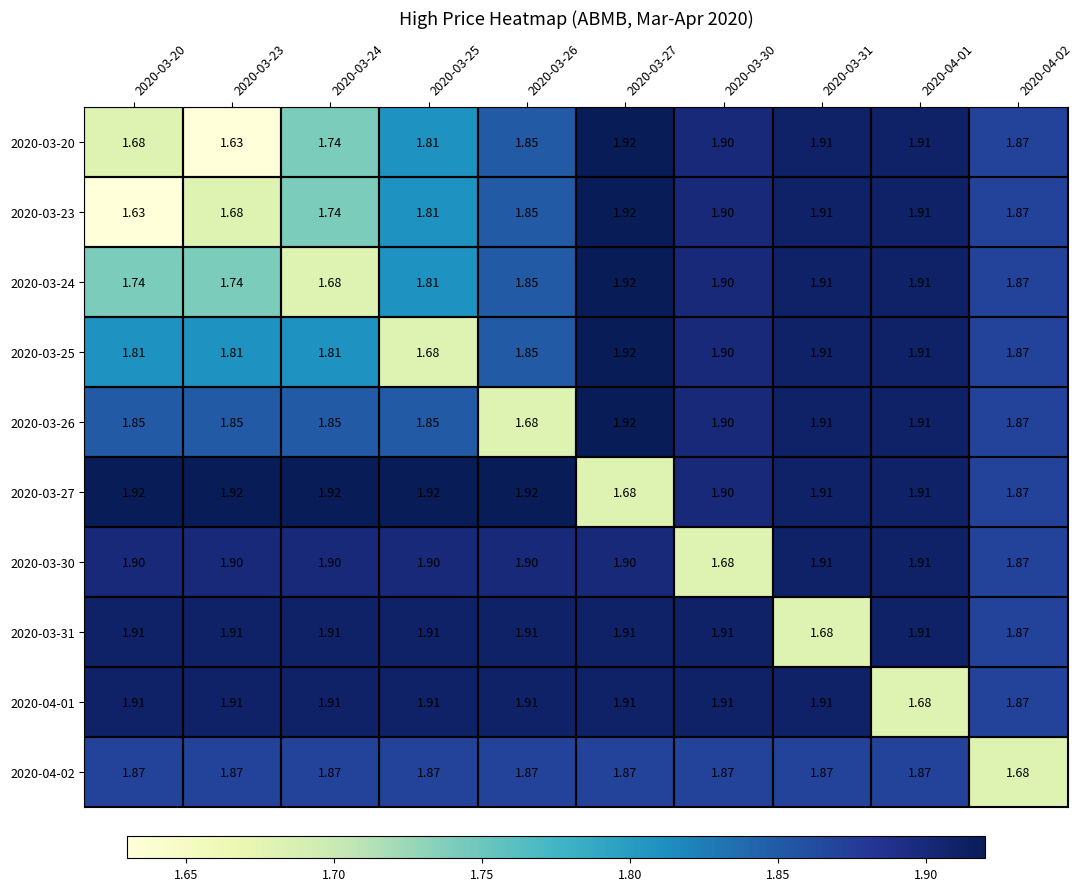

Is the value of 2020-03-27 at 2020-03-31 greater than the value of 2020-03-30 at 2020-03-27?

Yes